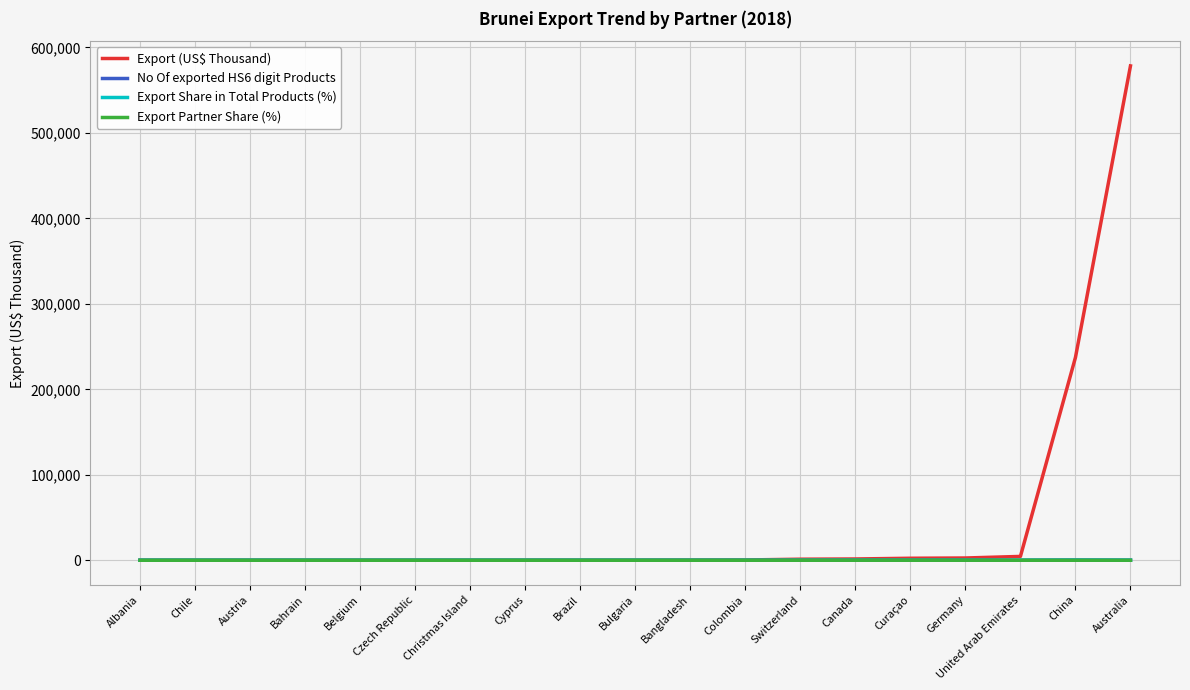

True or false: Export Partner Share (%) and Export Share in Total Products (%) intersect in this chart.

False